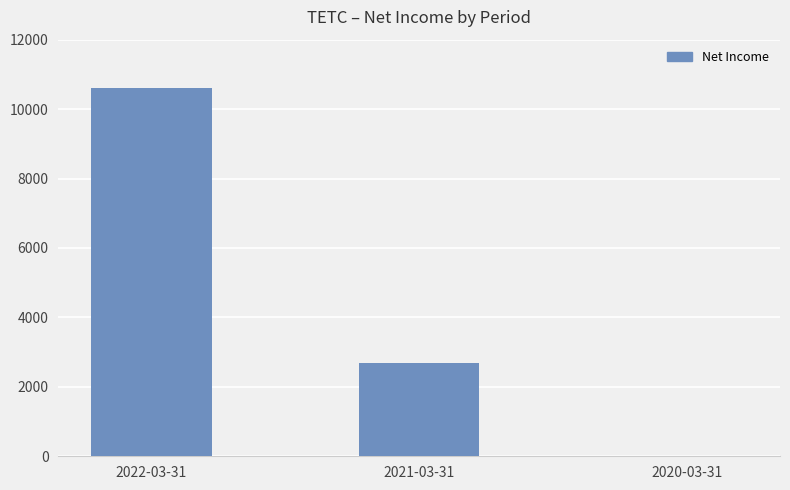

At which label does the data first exceed 2700?

2022-03-31